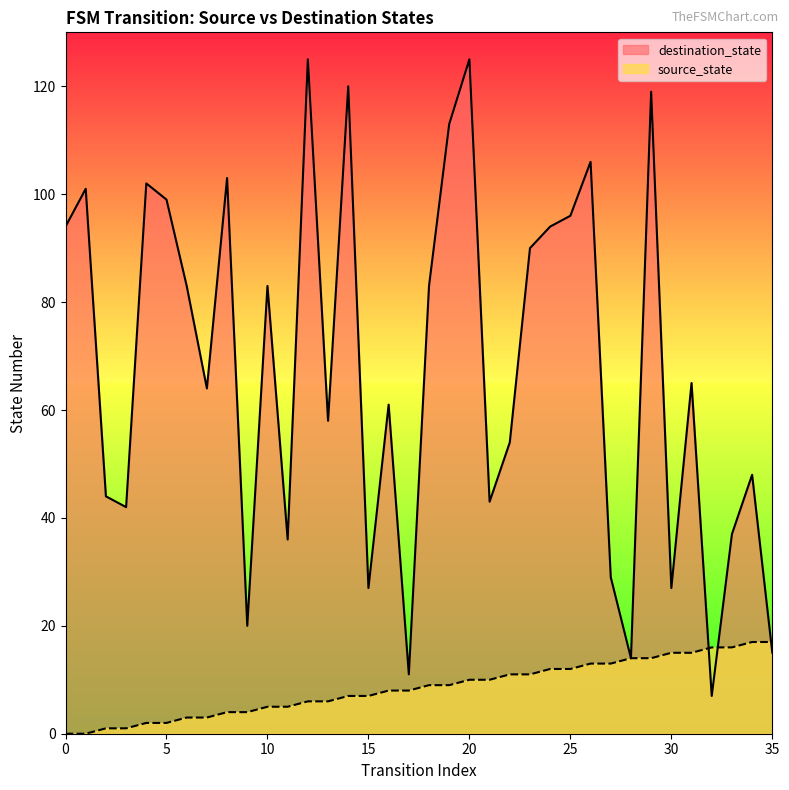

What value does the destination_state series have at 24, to the nearest 50?

100